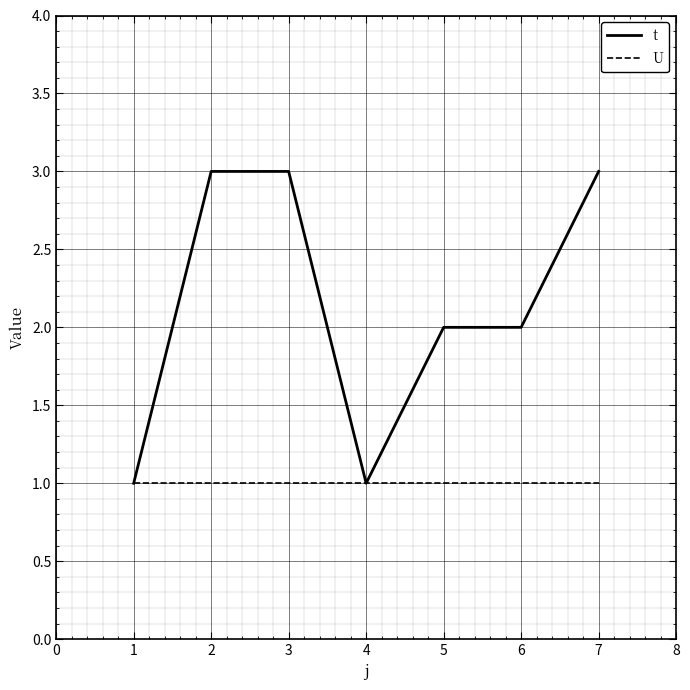

Count the number of categories in the chart.

7